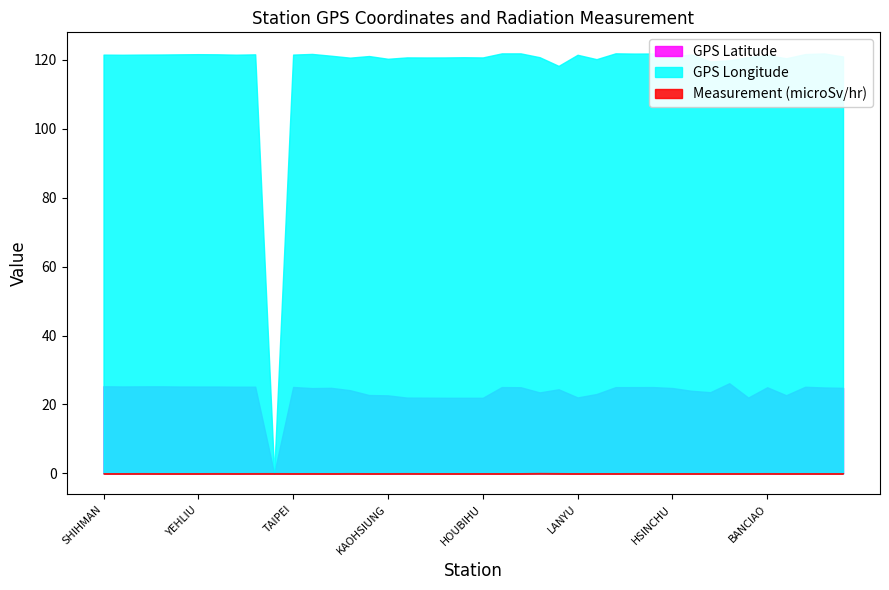

Which category has the lowest value in the GPS Longitude series?

WANLI